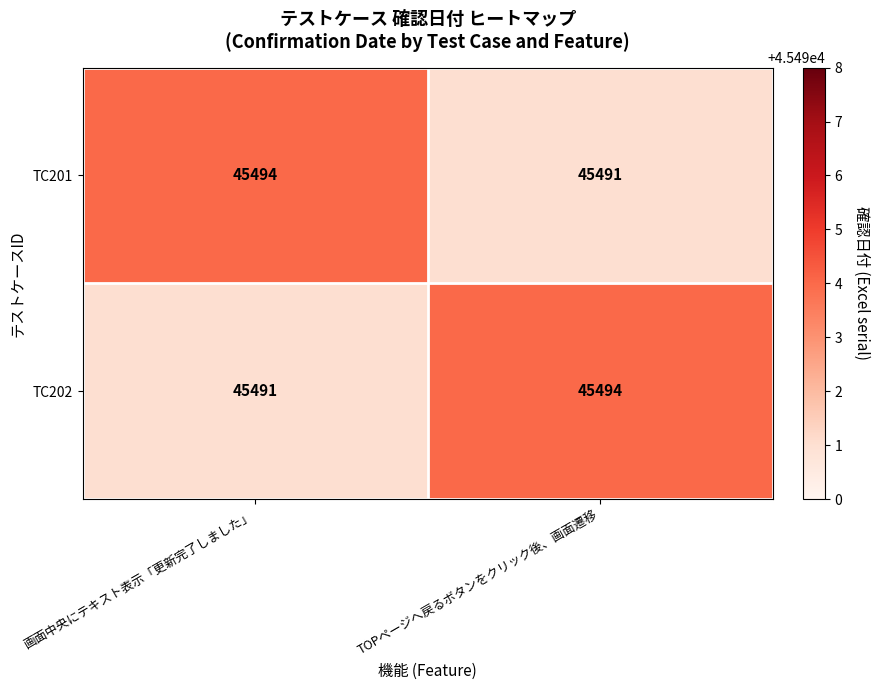

What is the difference between the highest and lowest values at TOPページへ戻るボタンをクリック後、画面遷移?

3